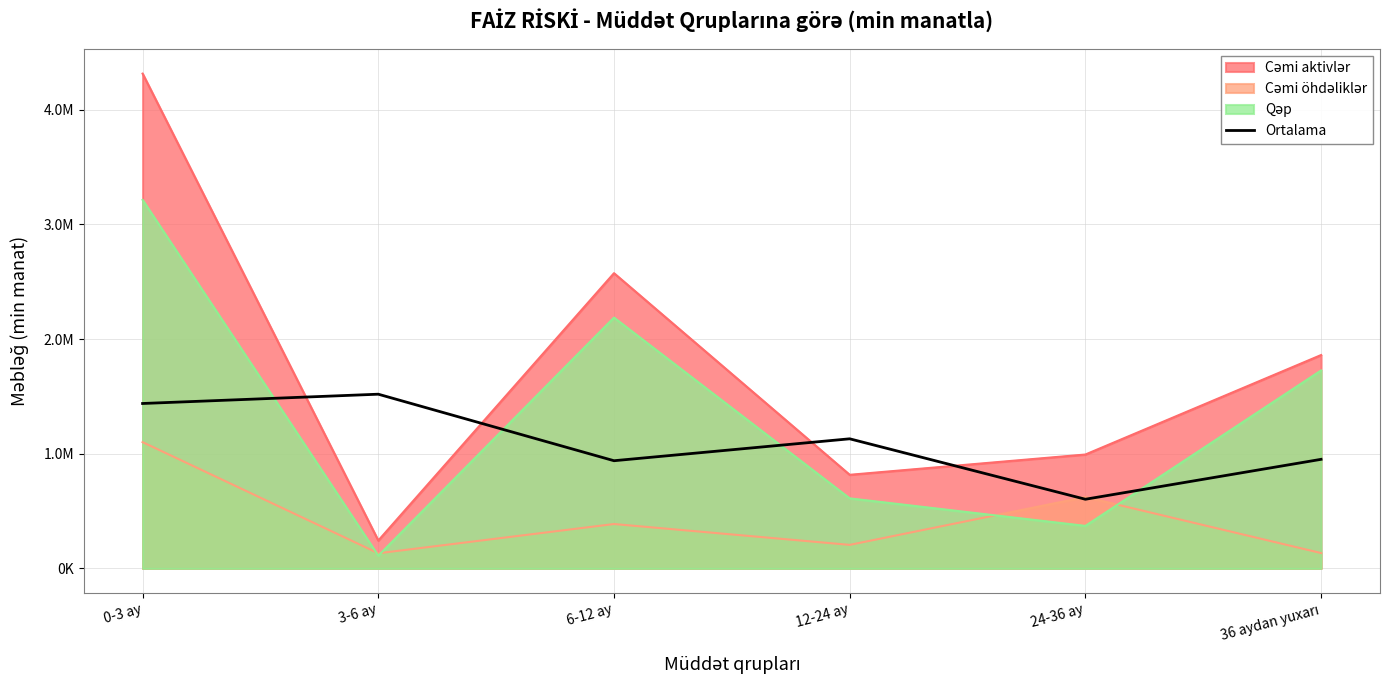

True or false: the data shows 1519444.9 at 3-6 ay.

True